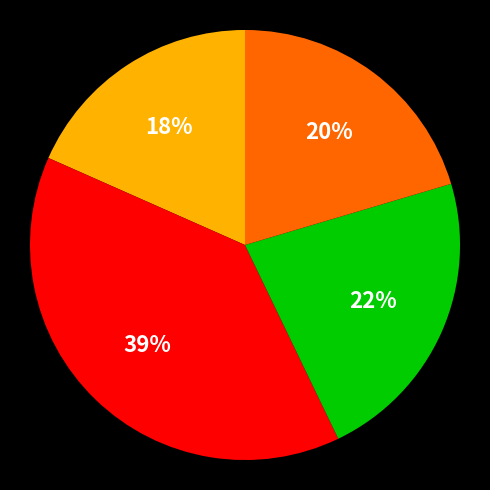

To the nearest percent, what is the average slice percentage?

25%